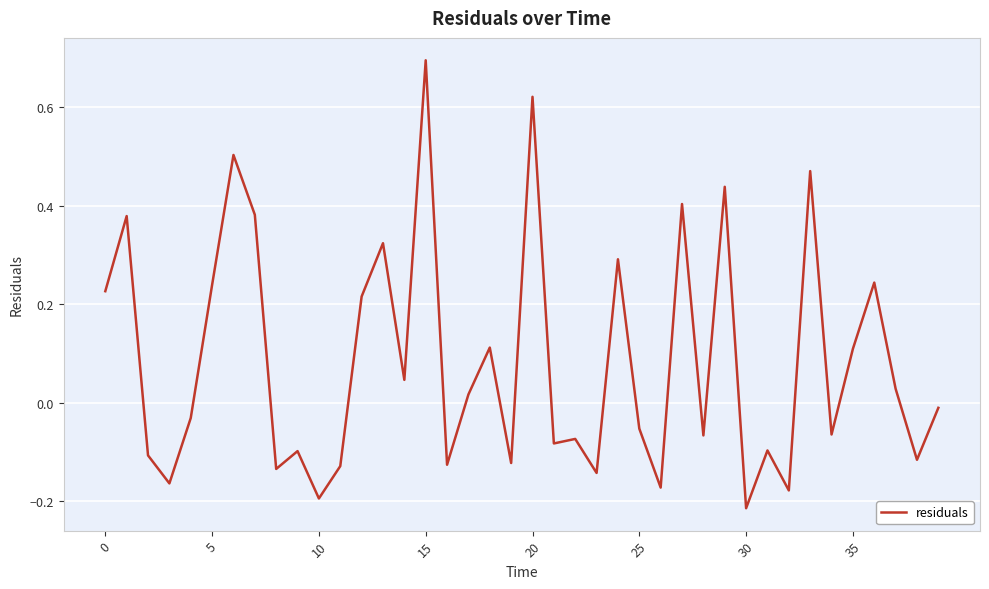

What is the maximum value shown in the chart?

0.7